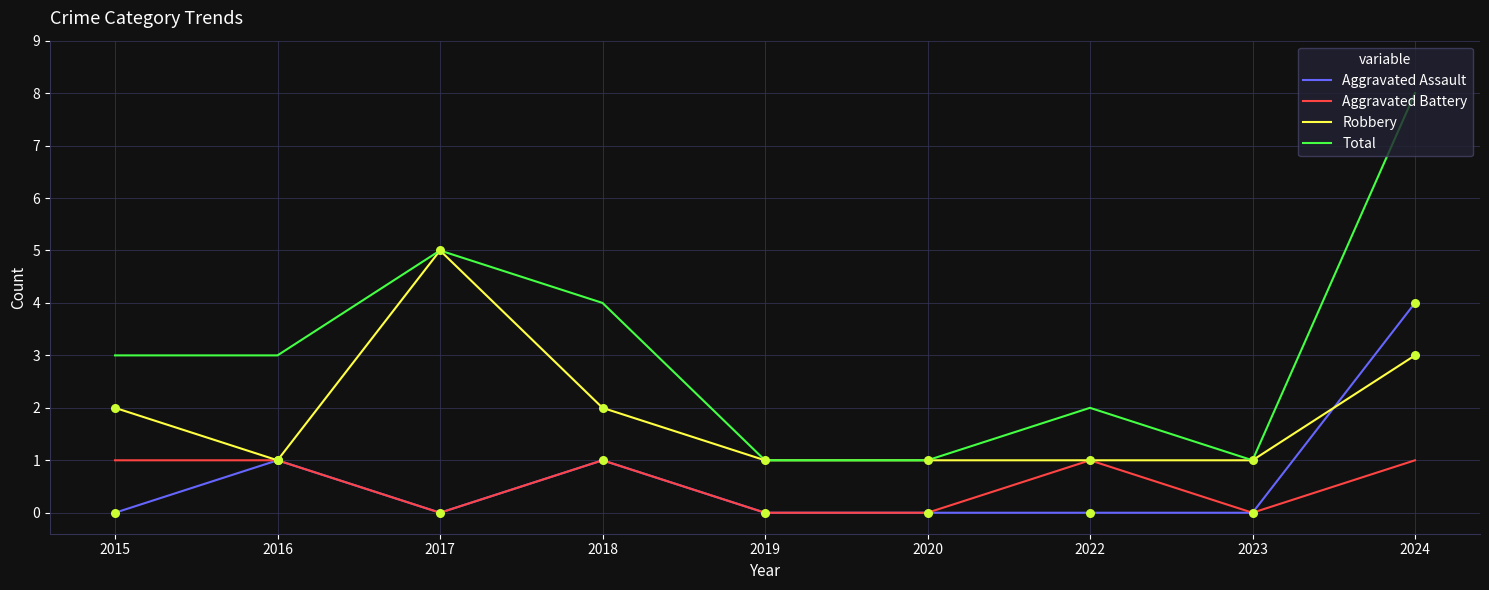

Which series has the largest total across all categories?

Total